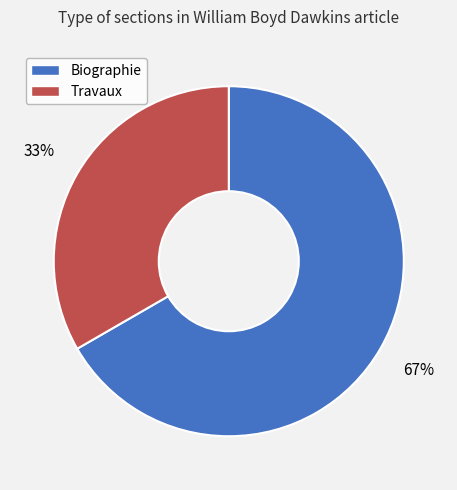

To the nearest percent, what is the combined percentage of Biographie and Travaux?

100%